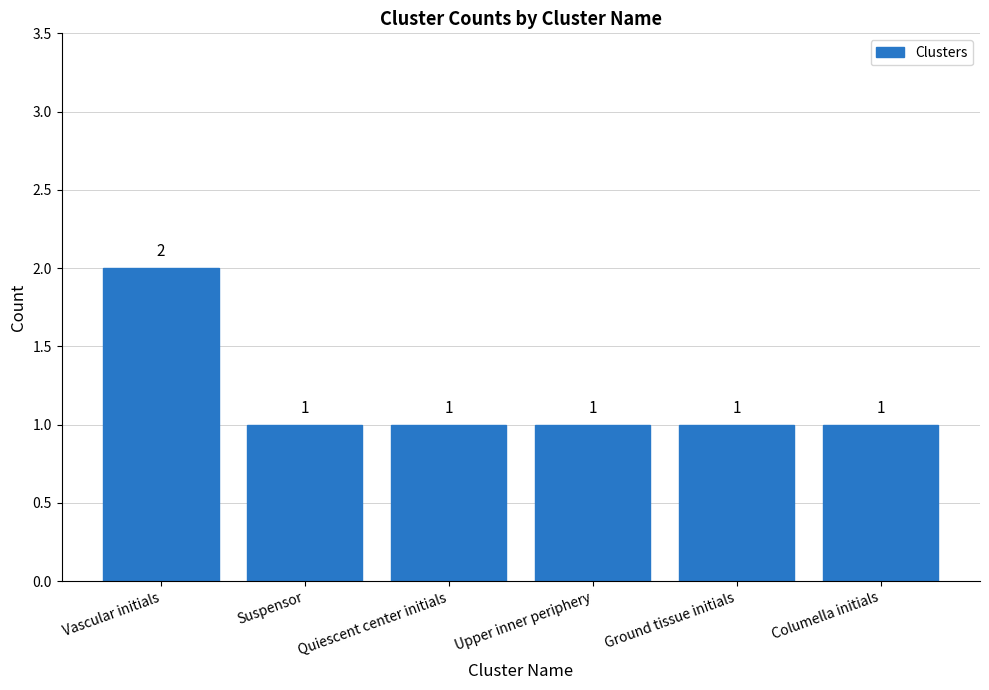

How many categories are shown in the chart?

6